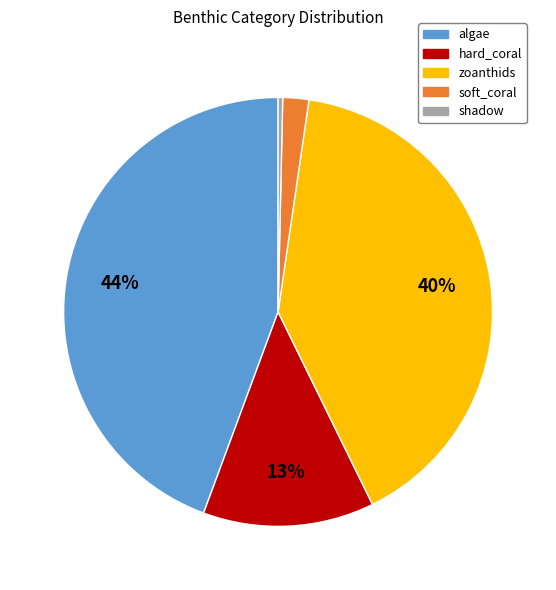

How many slices are in this pie chart?

5